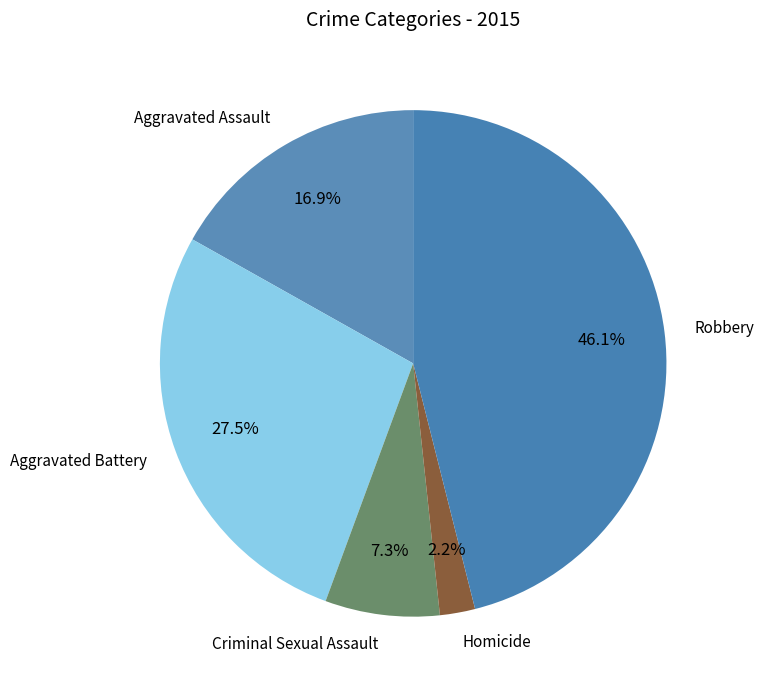

What percentage is the Aggravated Assault slice, to the nearest percent?

17%